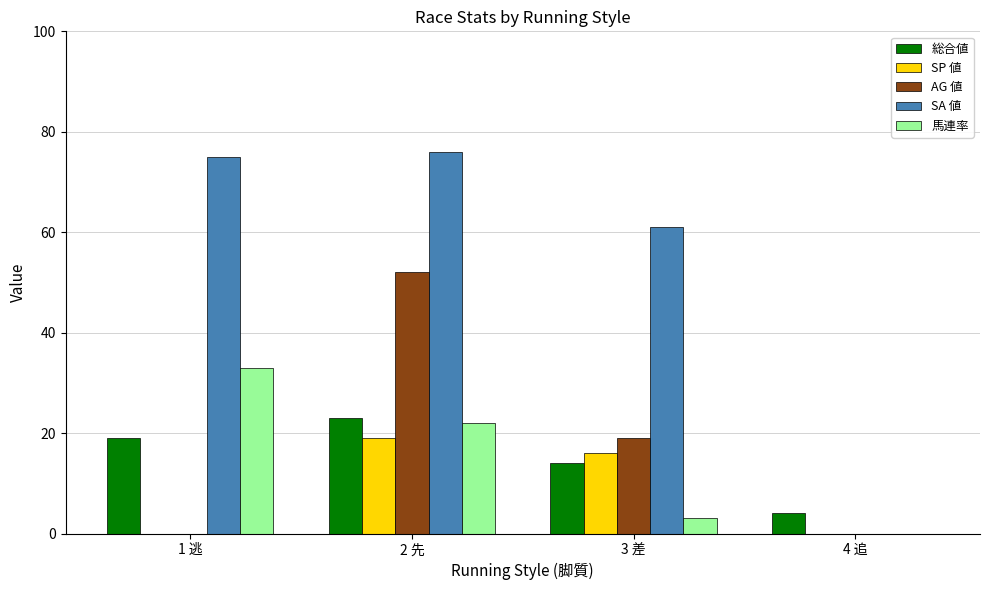

Which series has the widest spread of values?

SA 値